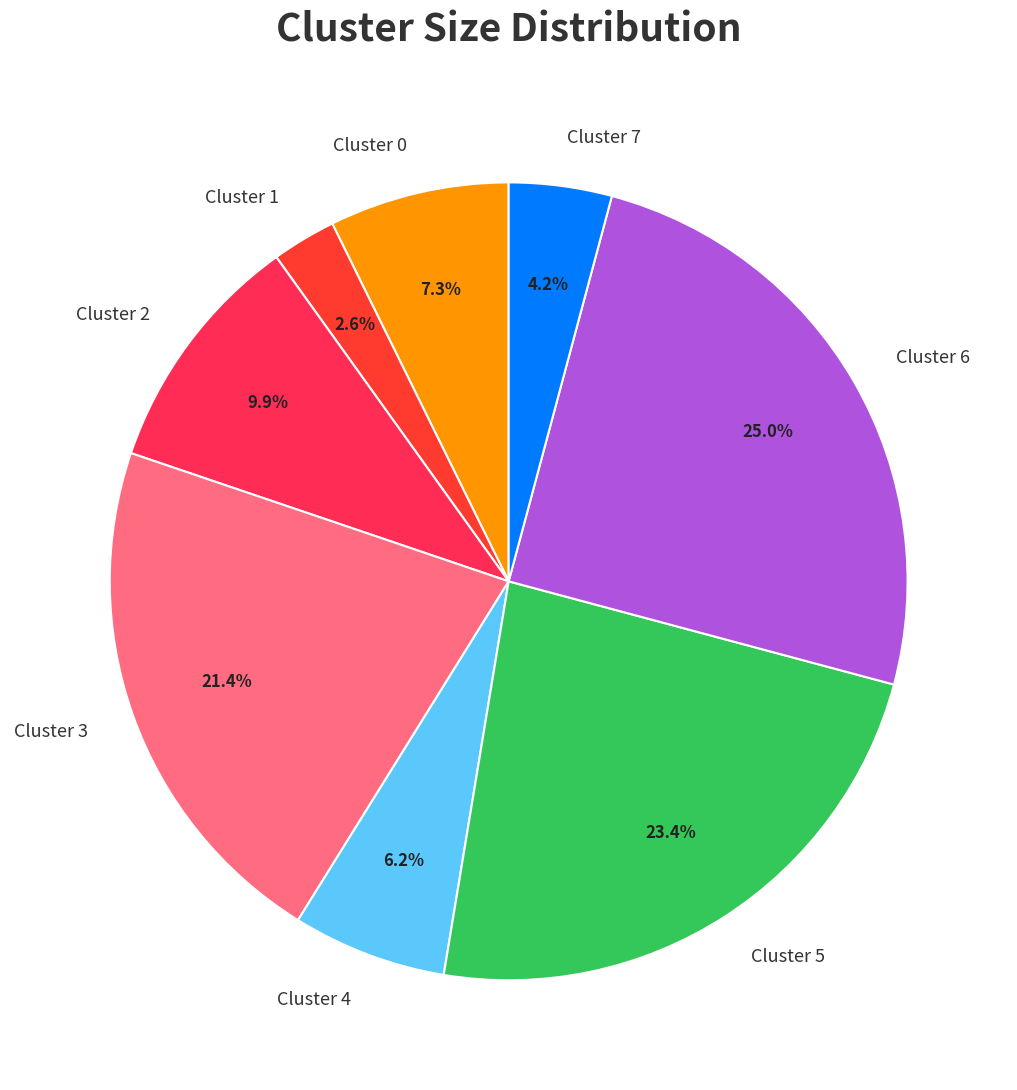

Which category has the smallest portion of the pie?

Cluster 1